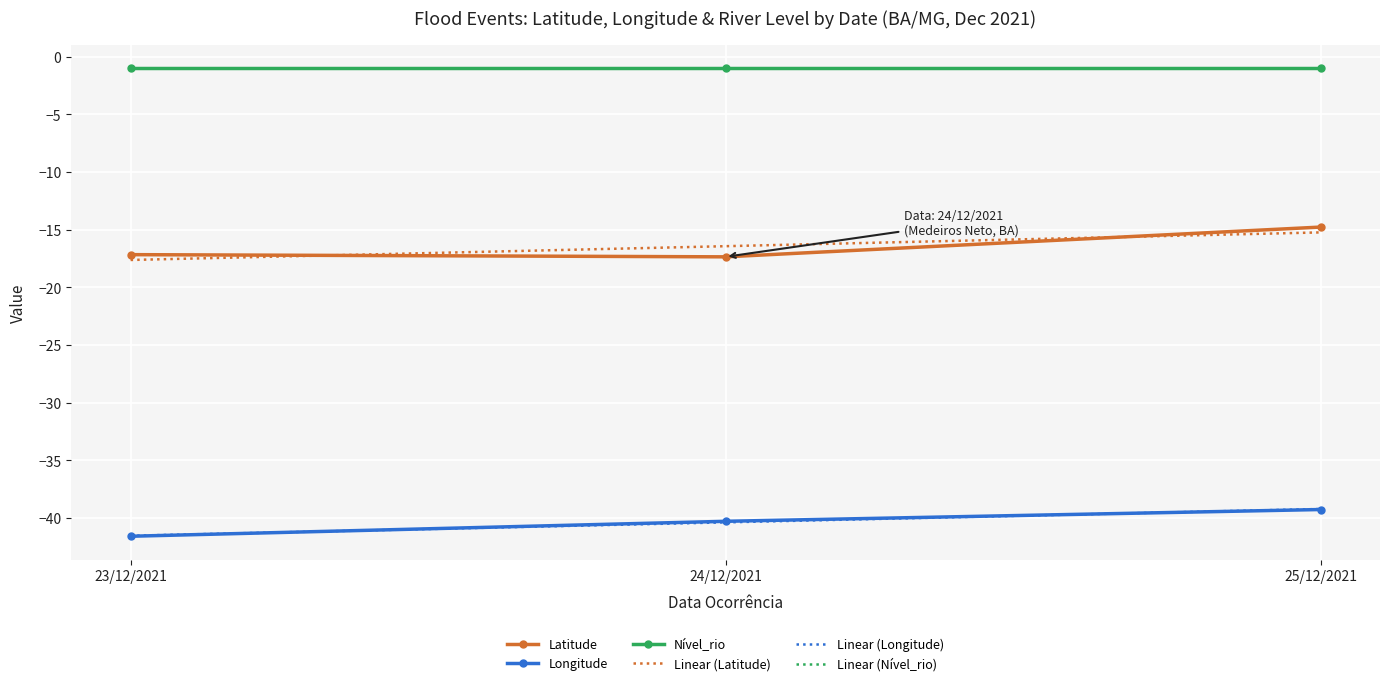

How many data points in Latitude are less than -17?

2